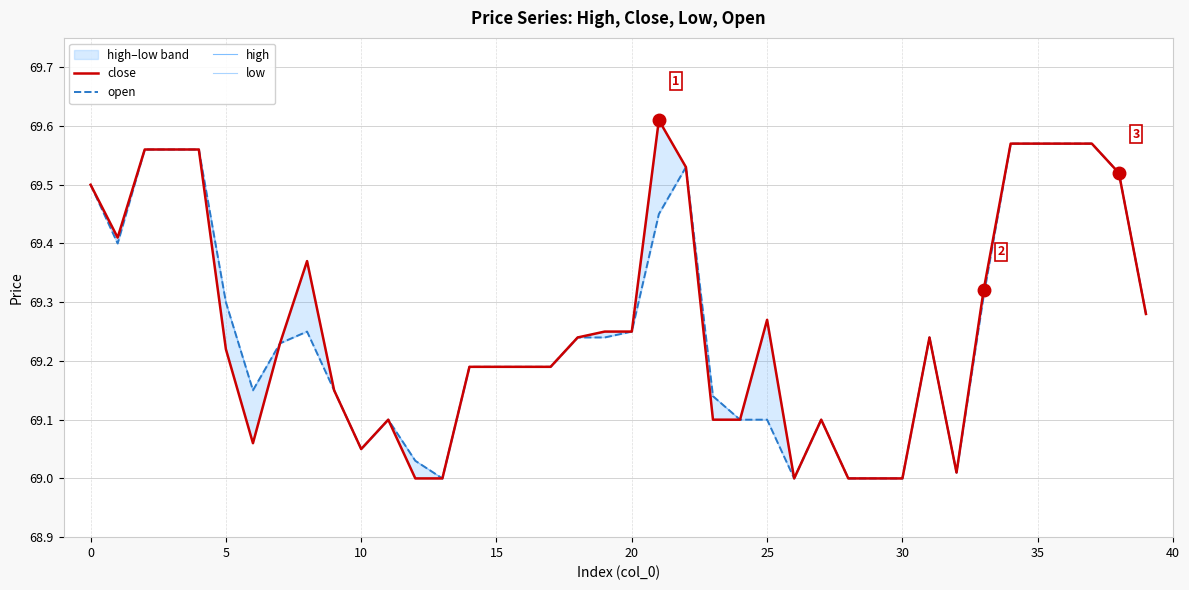

Does the chart display data point markers on the line(s)?

No